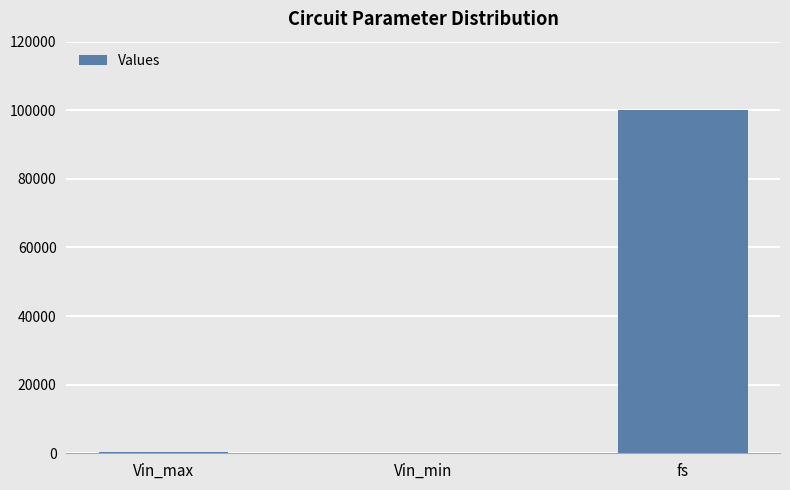

At which label is the value closest to 50110?

Vin_max